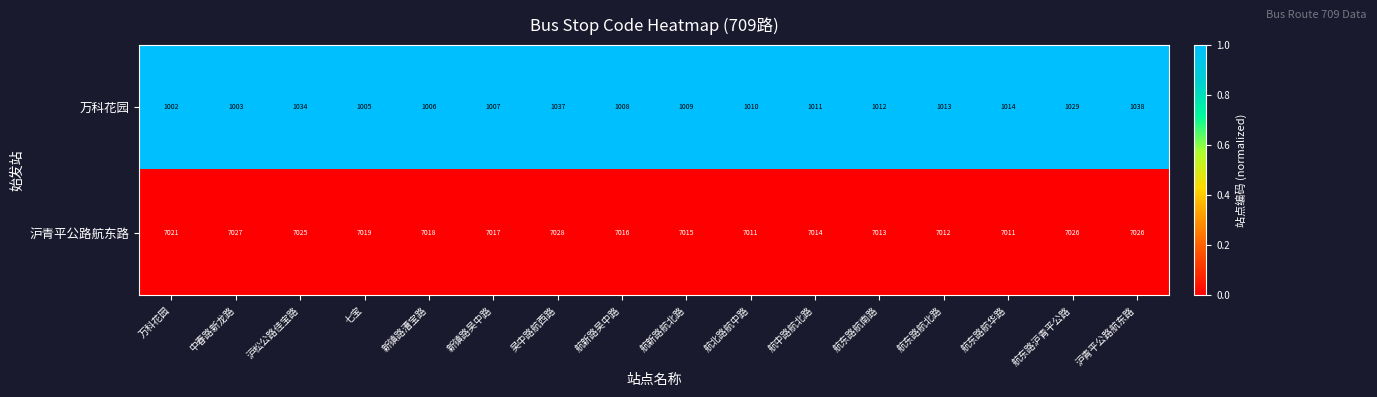

What is the spread (max minus min) of values at 新镇路吴中路?

6010